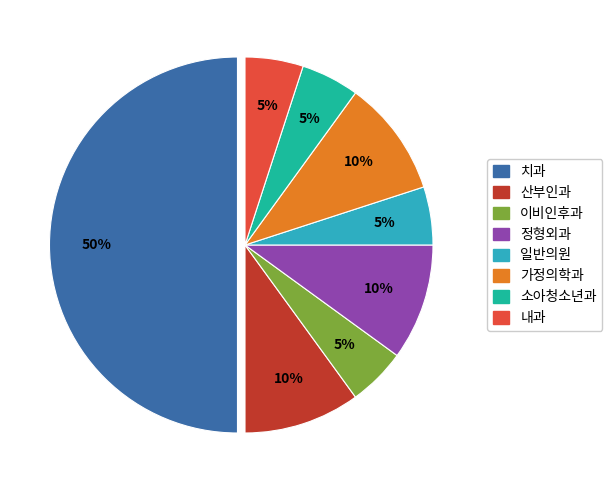

To the nearest percent, what is the difference between the largest and smallest slice percentages?

45%